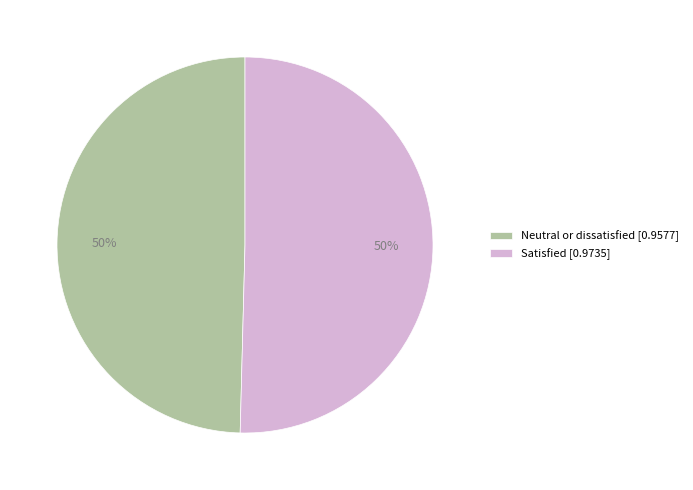

Is it true that Satisfied is 50% of the pie?

True